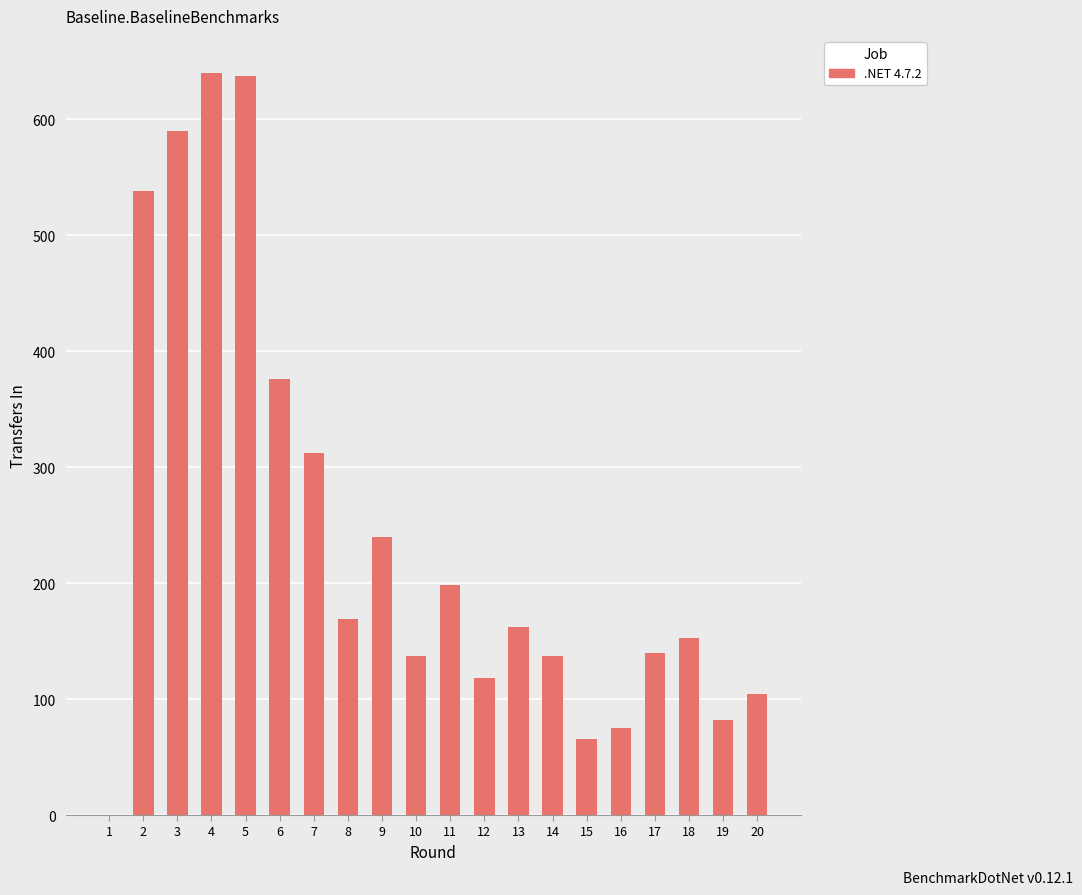

How many positive values are there?

19